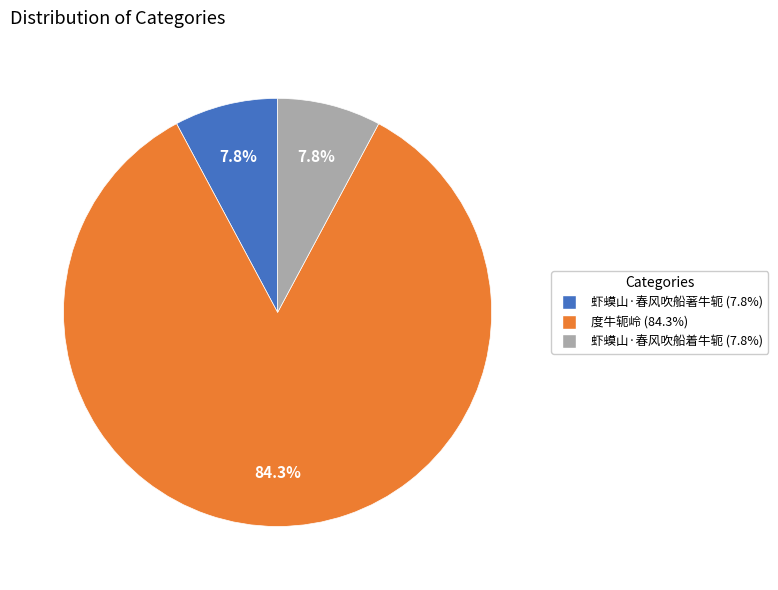

How many segments does this pie chart have?

3